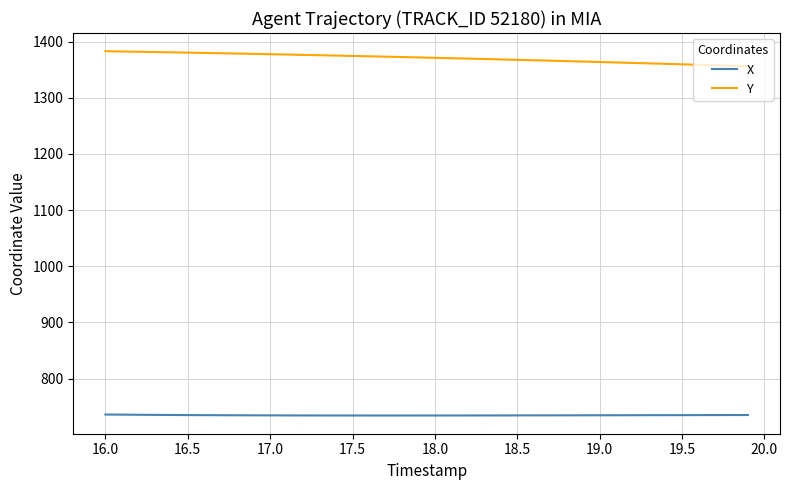

Which series has the largest total across all categories?

Y